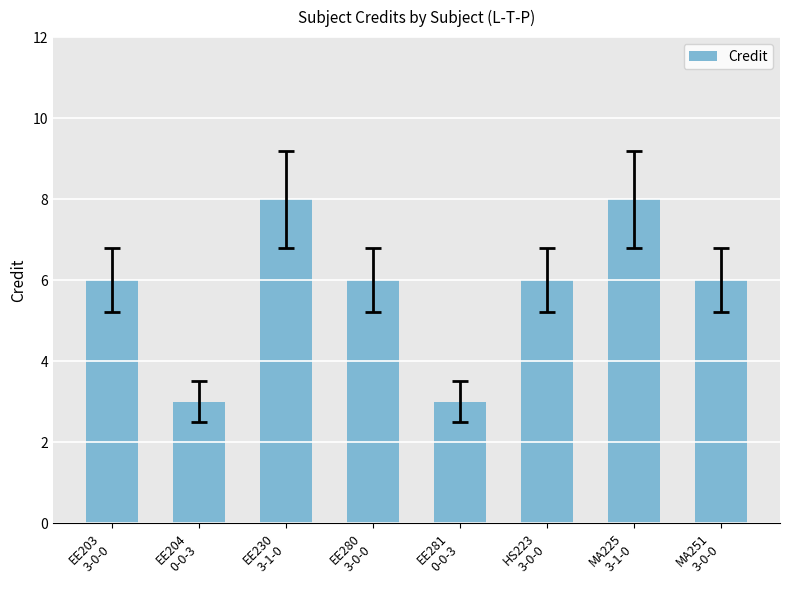

Does the chart contain stacked bars?

No